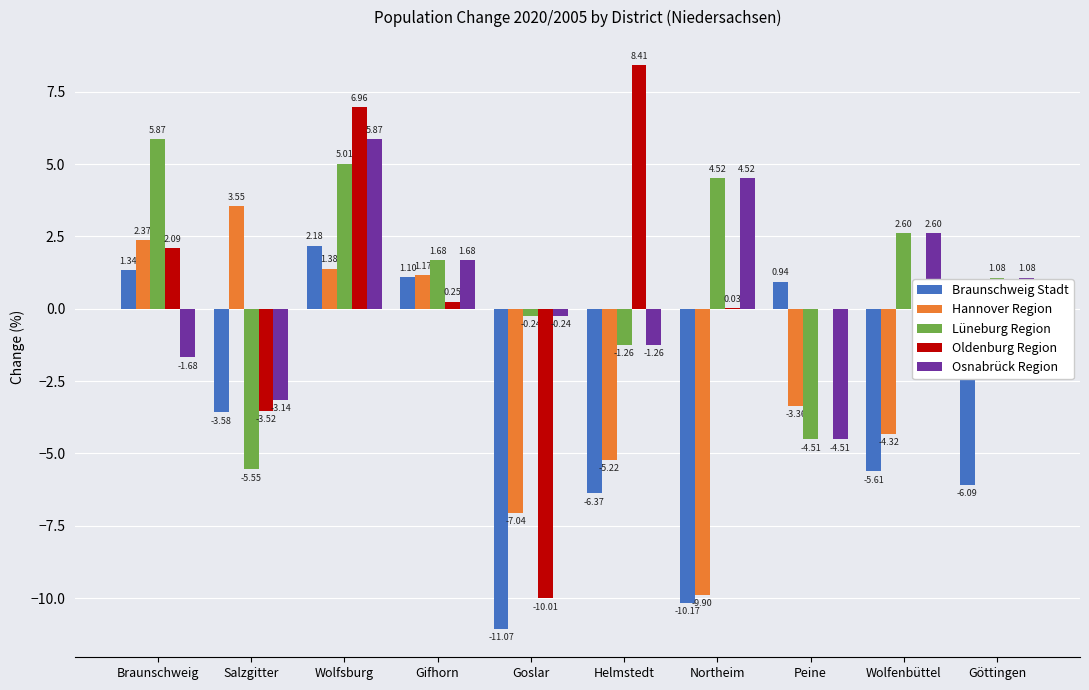

What is the total value across all series at Göttingen?

-4.7